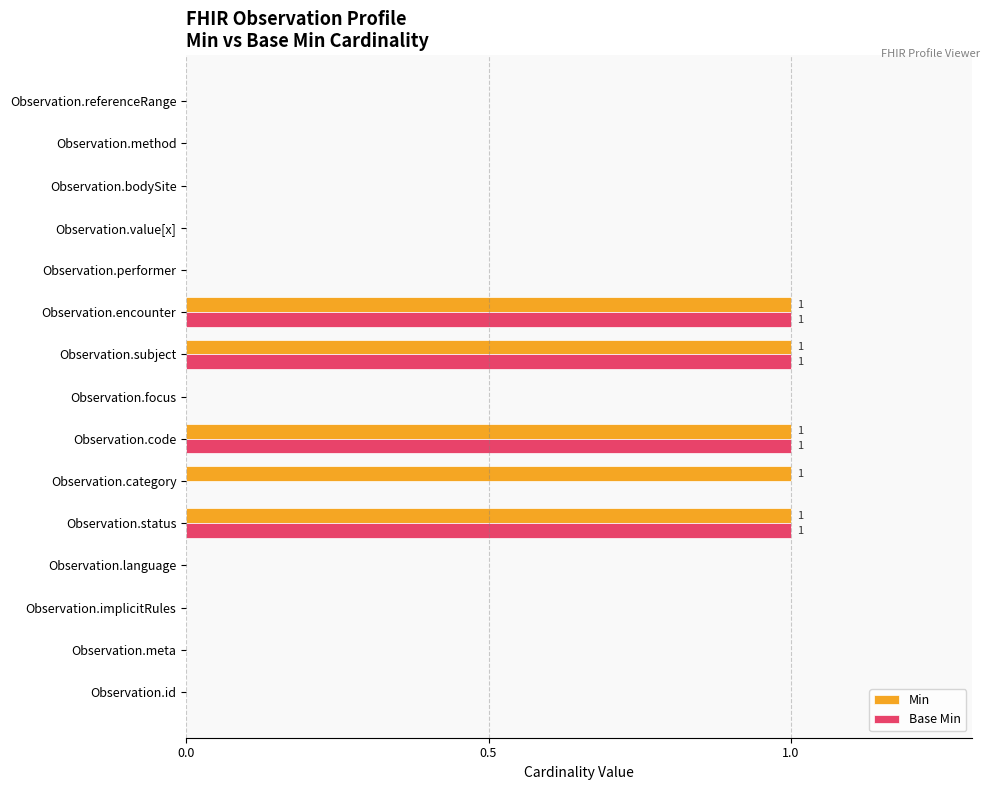

What is the sum of all Base Min values?

4